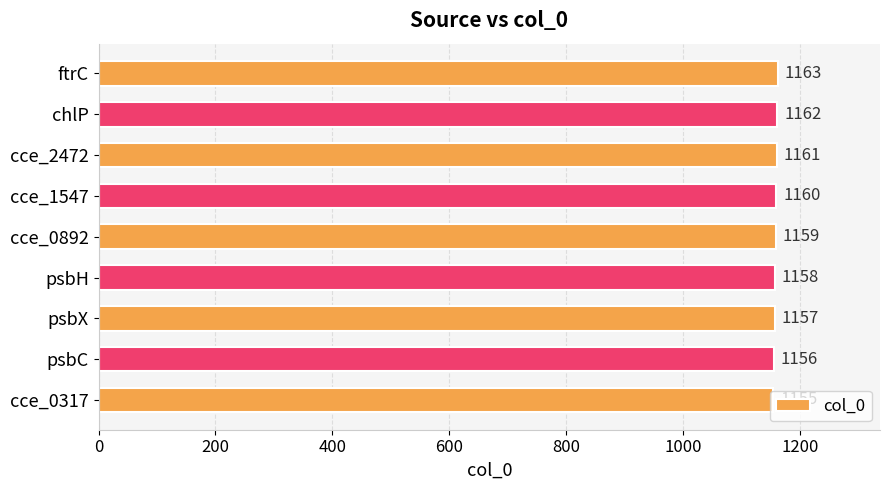

What is the difference between the values at ftrC and cce_0317?

8